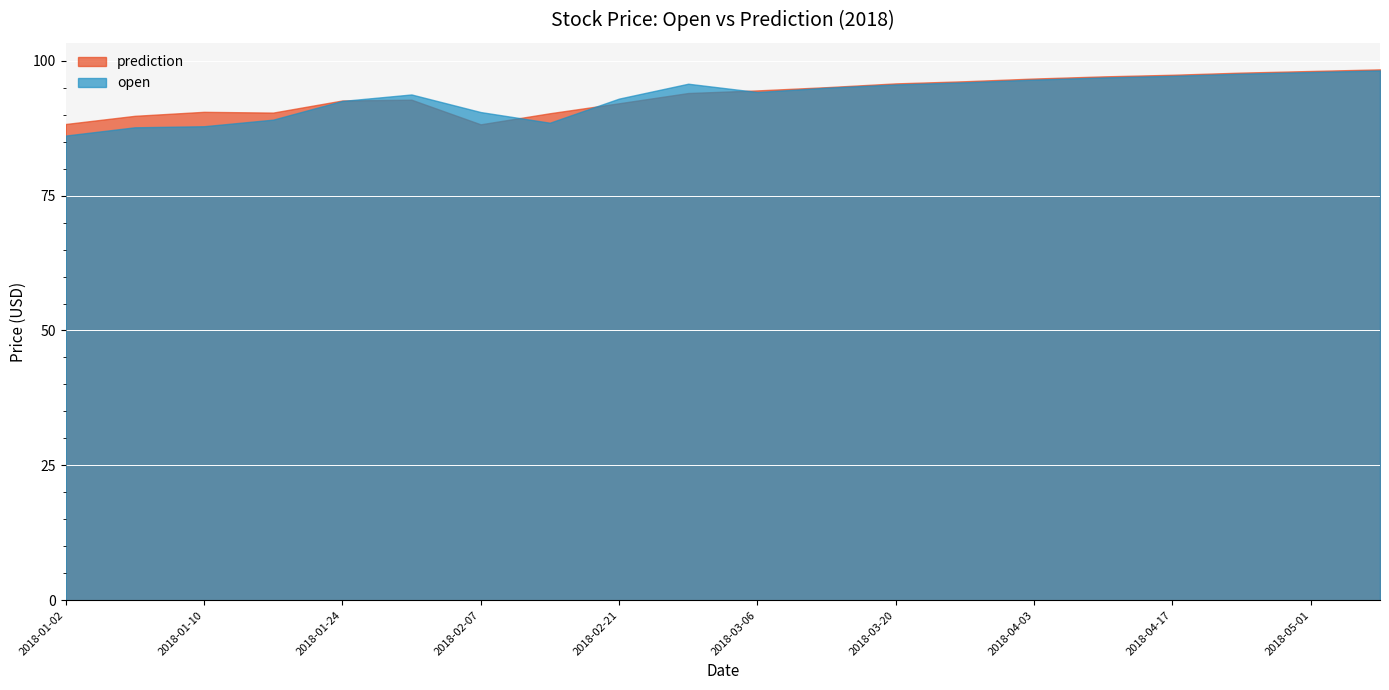

How many distinct data groups are displayed?

2